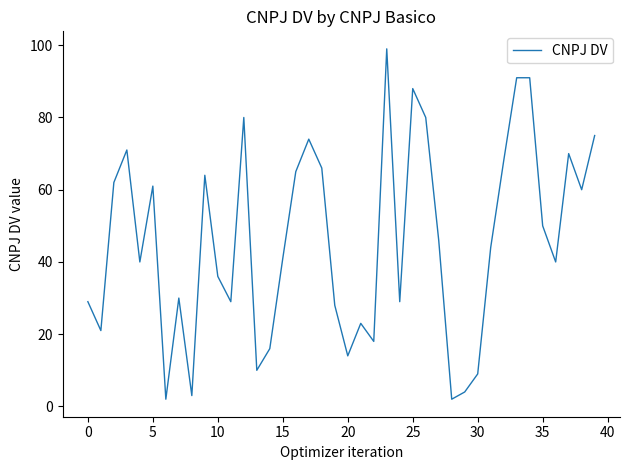

Does the chart have visible grid lines?

No